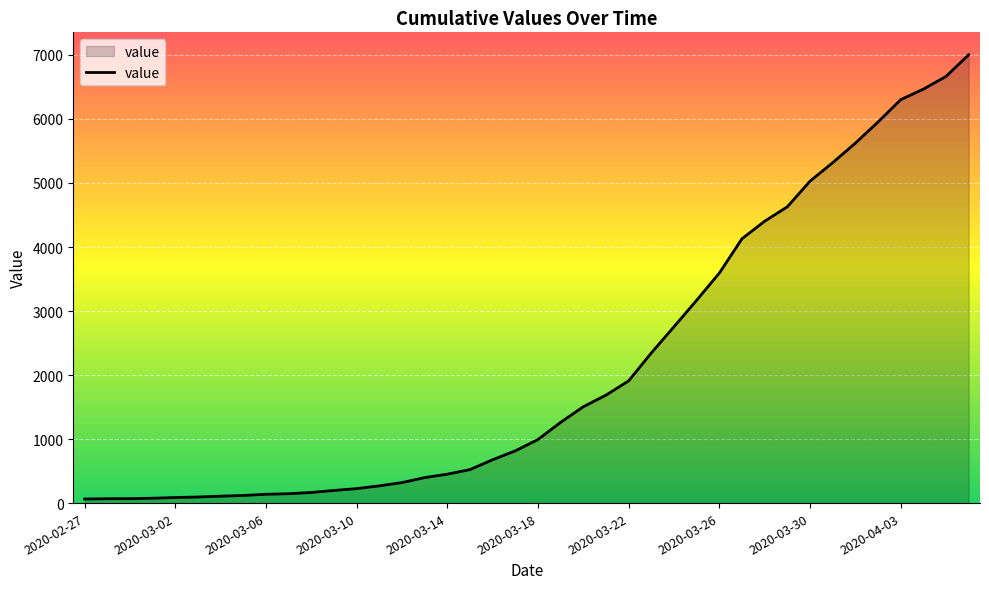

What is the smallest value displayed?

64